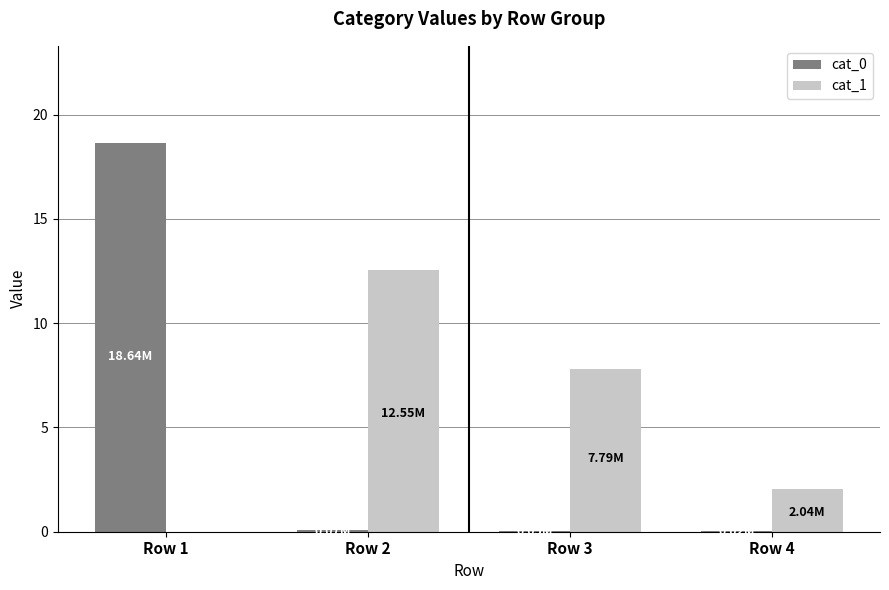

What is the total value across all series at Row 1?

18.6